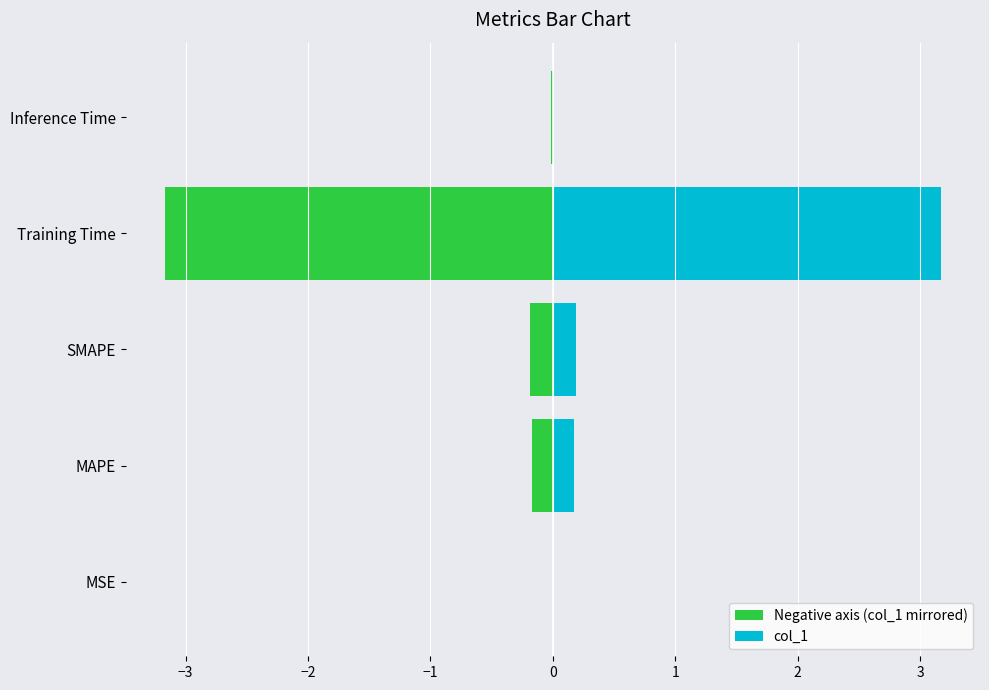

Does the chart contain any negative values?

Yes